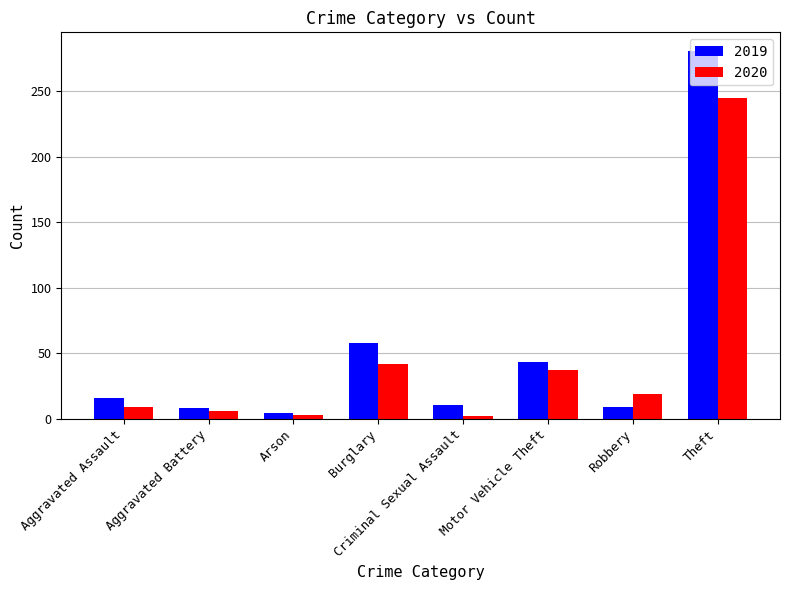

Is the value of 2019 at Aggravated Assault greater than the value of 2020 at Aggravated Assault?

Yes